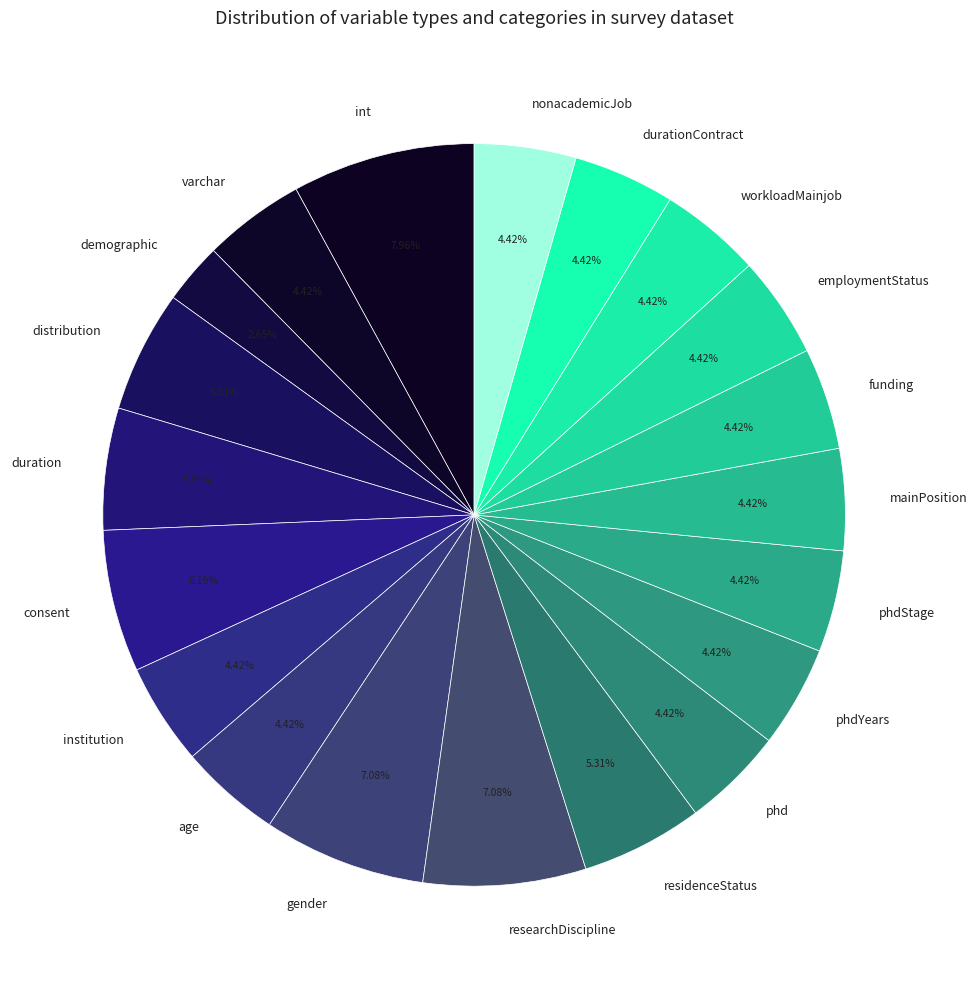

Which slice is the smallest?

demographic